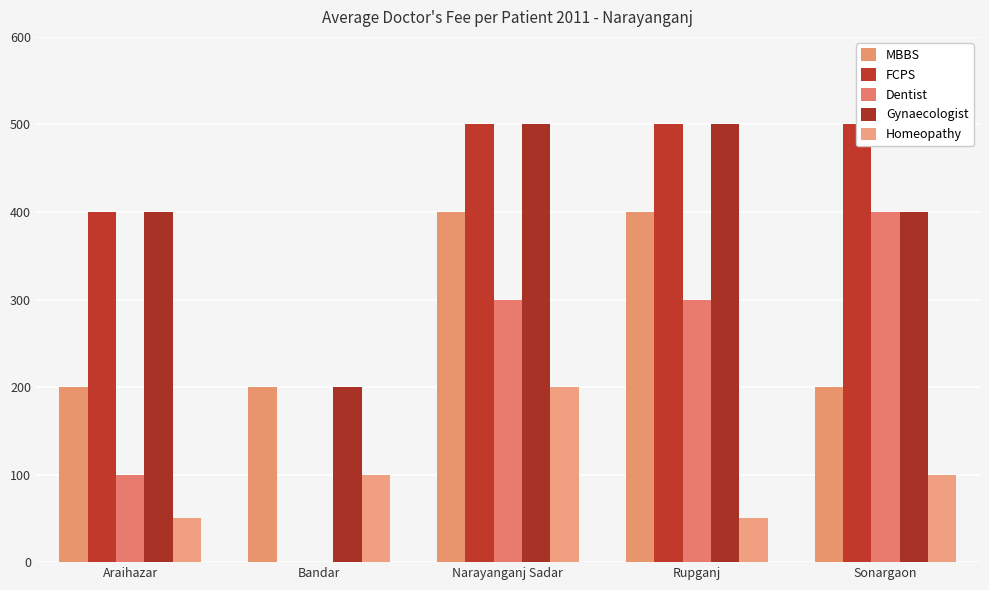

What is the label of the 5th bar from the left?

Sonargaon